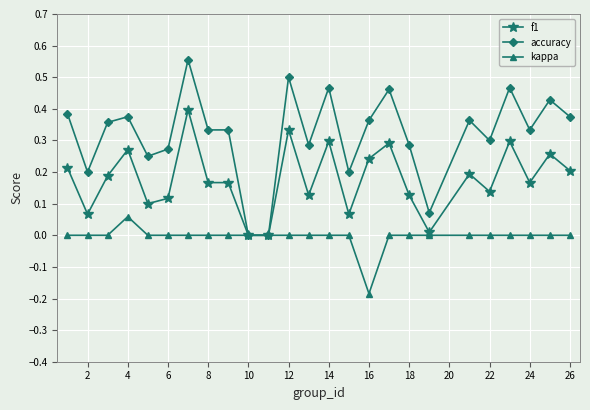

List the series in order of their overall mean, highest first.

accuracy, f1, kappa